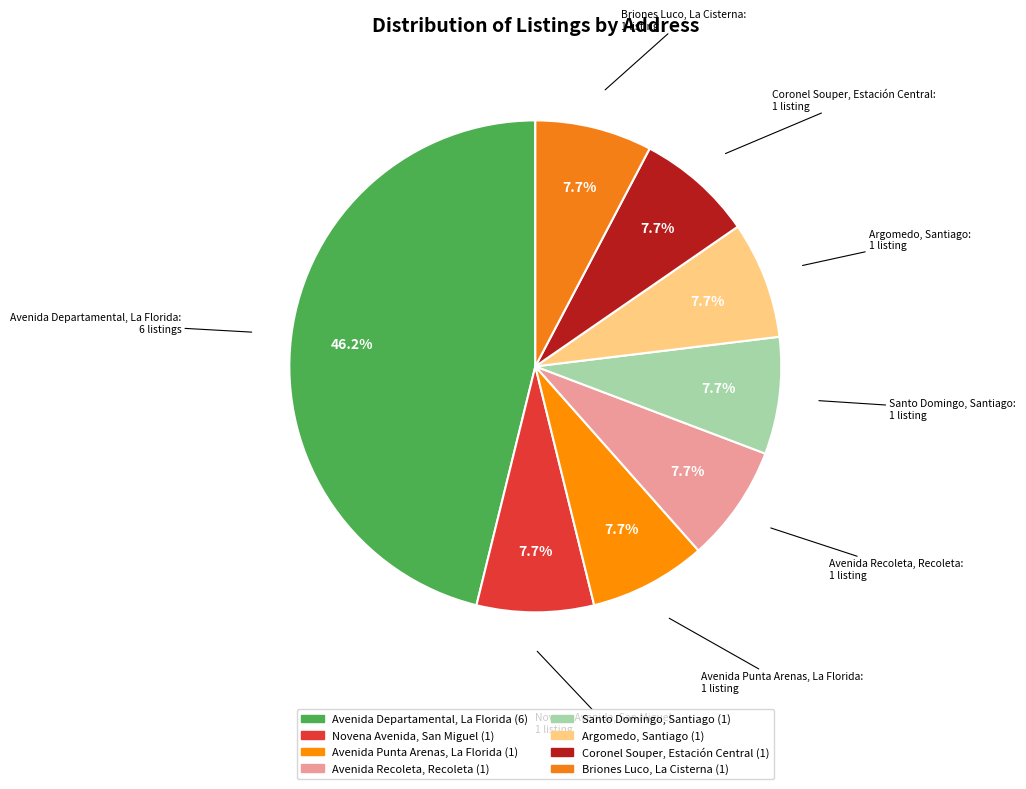

Which slice is the largest?

Avenida Departamental, La Florida